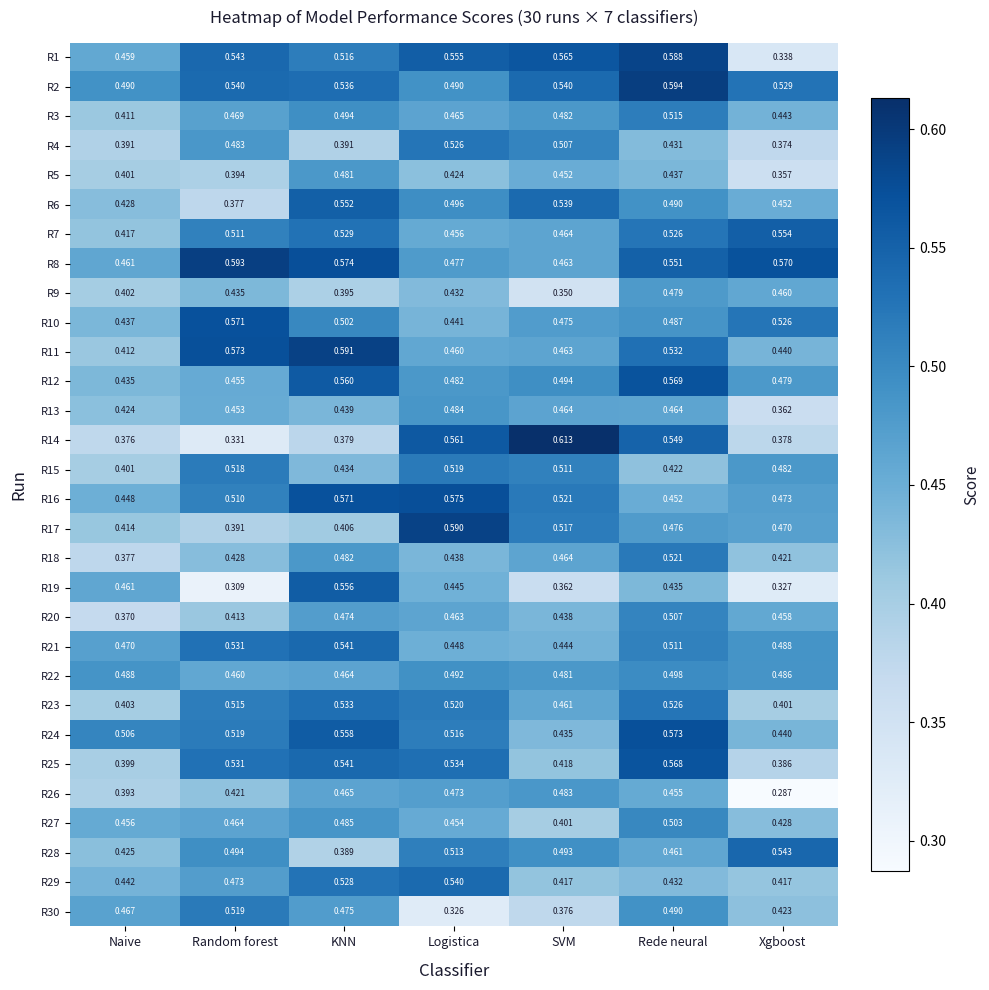

Where is R22 nearest to the value 0?

Random forest